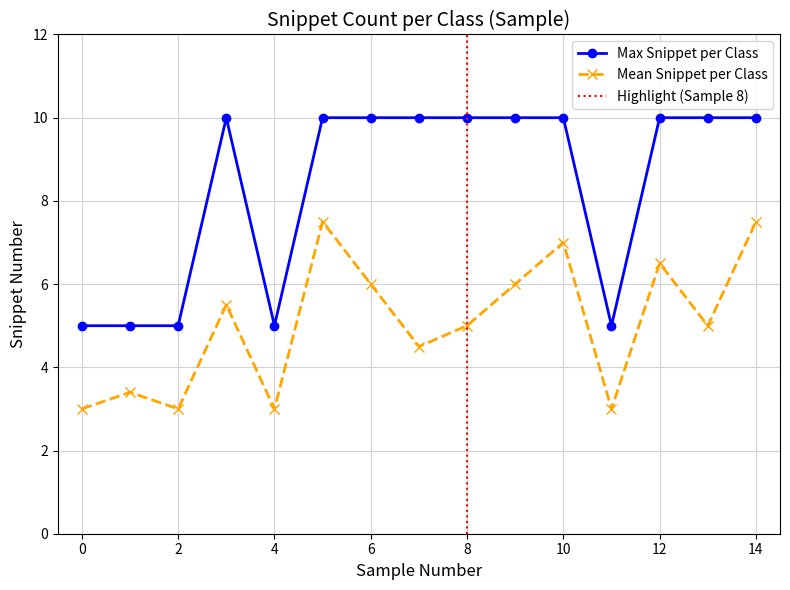

List the series in order of their peak value, highest first.

Max Snippet per Class, Mean Snippet per Class